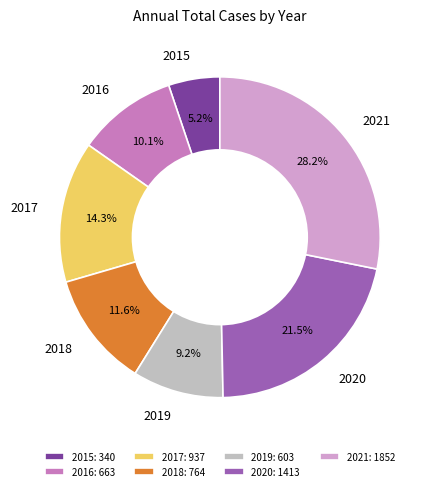

The 2021 slice represents 28% of the pie. True or false?

True